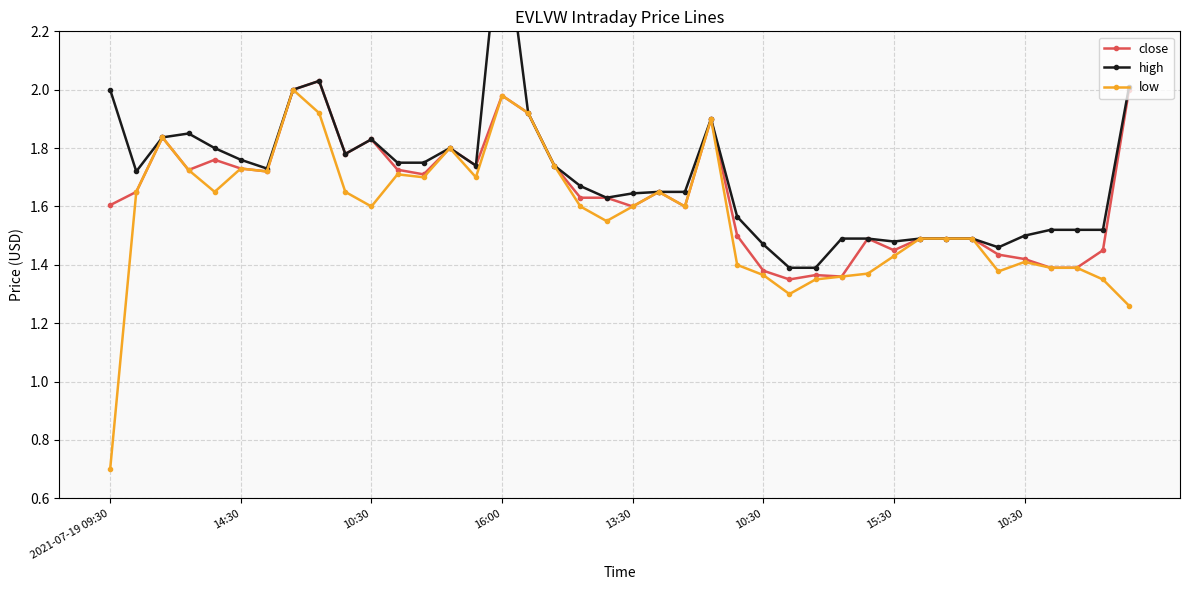

What is the value of the low point at the 3rd from the left?

1.8